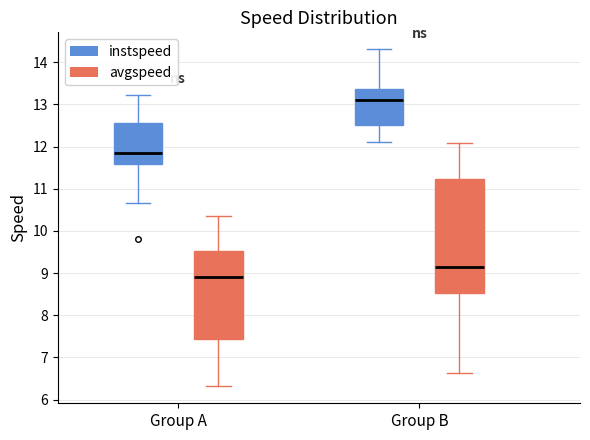

Reading left to right, transcribe this box plot: for each box, give where its median line is, the range the box spans, and where its two whiskers end, as read against the y-axis. The values are not printed on the chart, so give them approximately, as read against the axis.

Group A (instspeed): median 11.9, box 11.6 to 12.6, whiskers 10.7 to 13.2
Group A (avgspeed): median 8.9, box 7.4 to 9.5, whiskers 6.3 to 10.3
Group B (instspeed): median 13.1, box 12.5 to 13.4, whiskers 12.1 to 14.3
Group B (avgspeed): median 9.1, box 8.5 to 11.2, whiskers 6.6 to 12.1